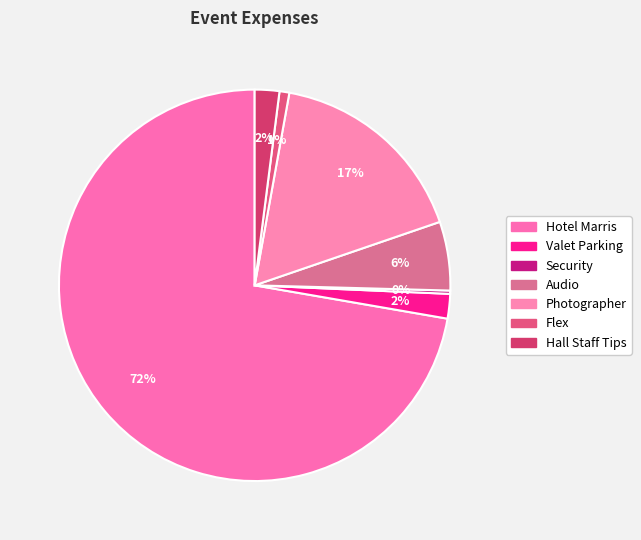

Approximately how many times larger is the value at Hotel Marris compared to Hall Staff Tips?

35.6